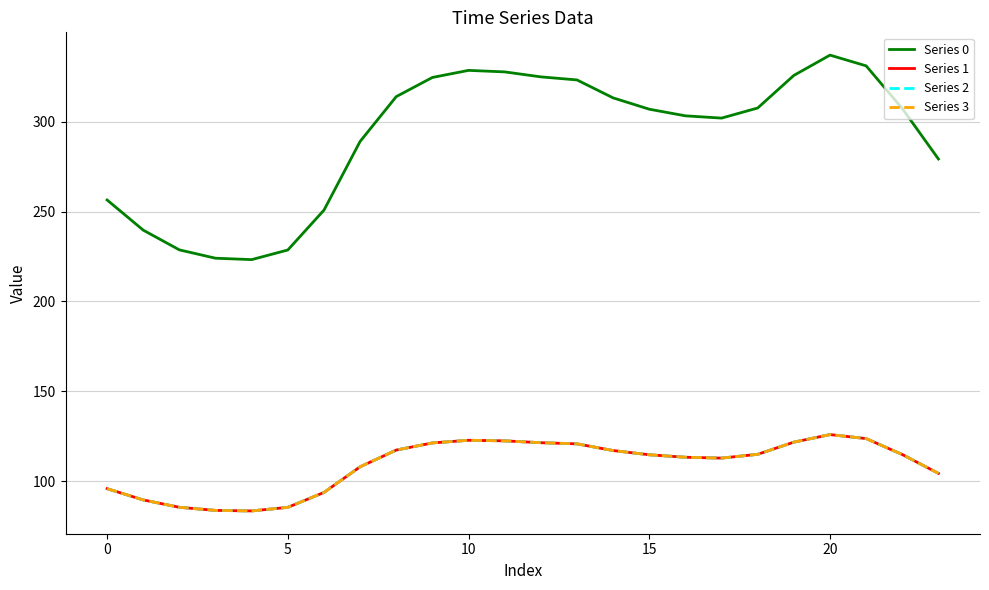

Does the chart display data point markers on the line(s)?

No